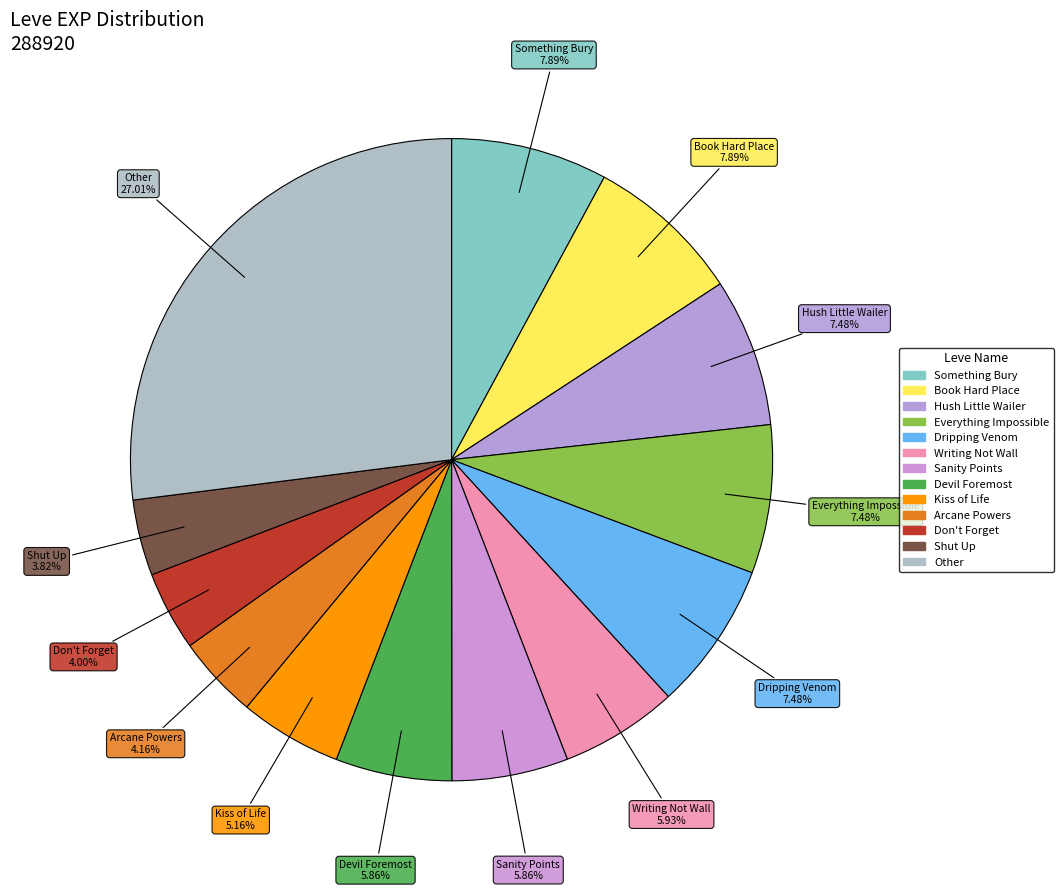

Is there any slice that represents more than half of the pie?

No